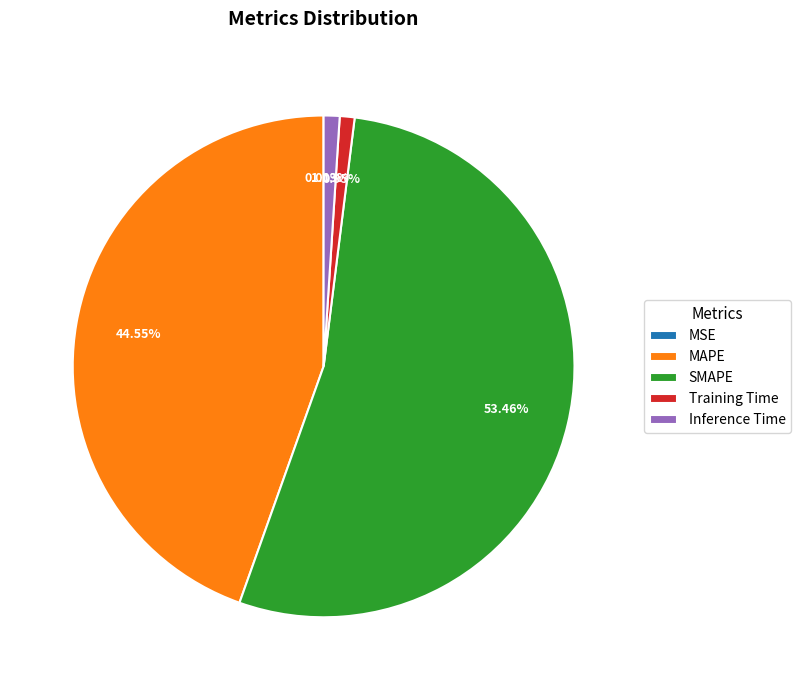

Which has a higher value, SMAPE or Training Time?

SMAPE